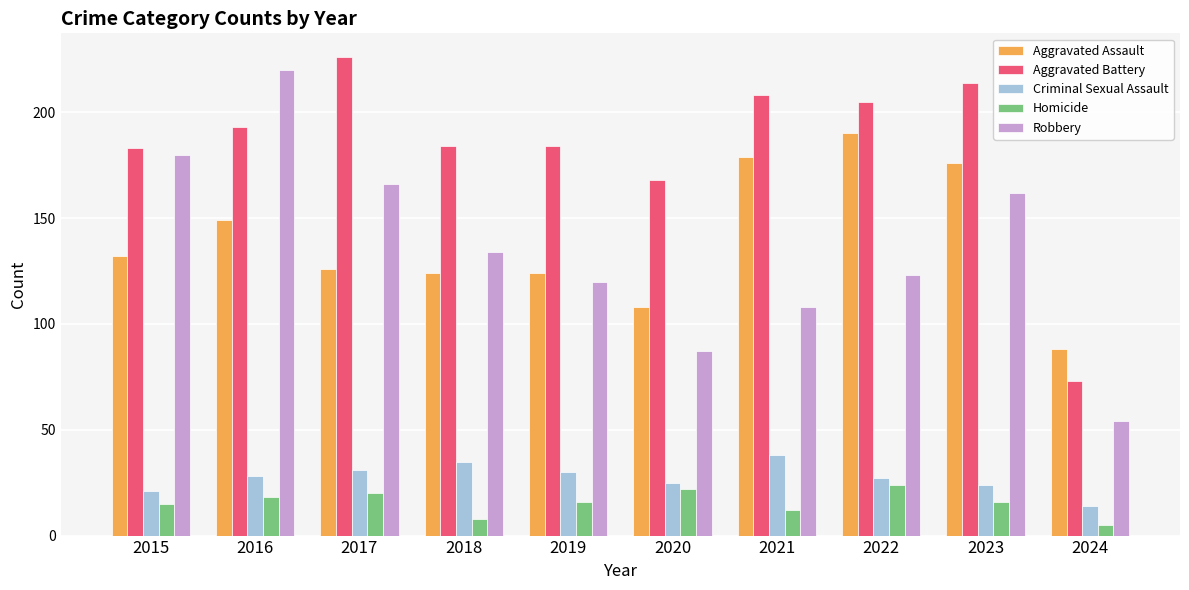

Which series changed the most between 2016 and 2022?

Robbery